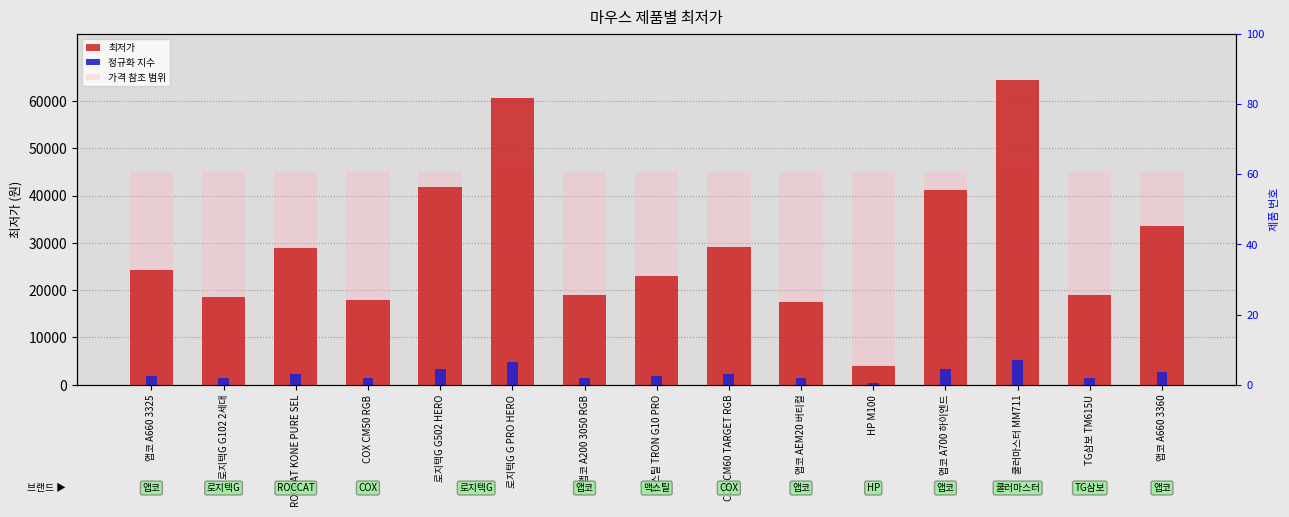

What is the difference between the 최저가 values at 쿨러마스터 MM711 and COX CM50 RGB?

46600.0